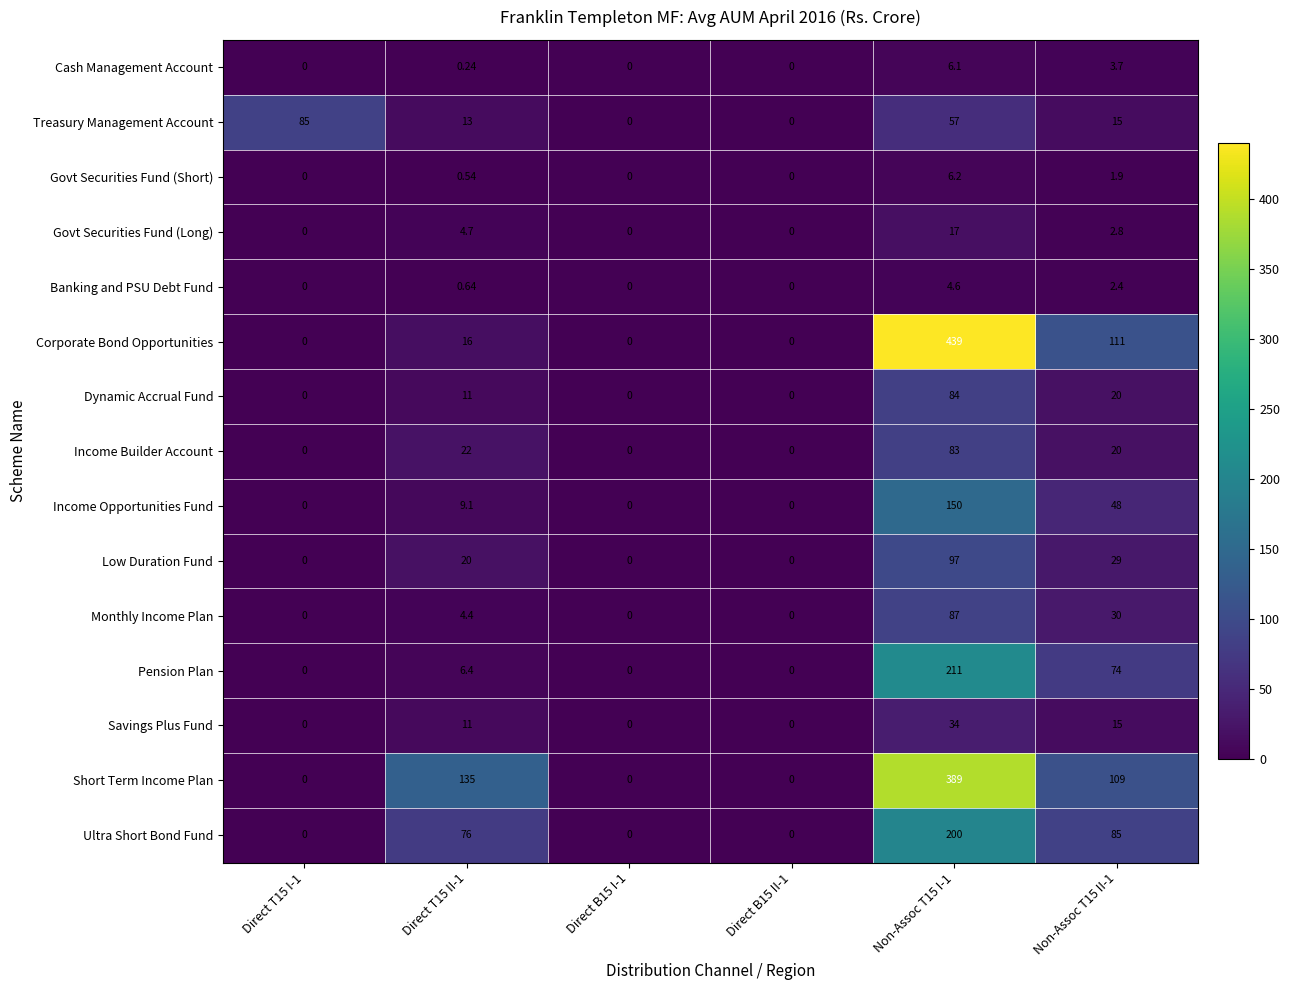

How many data points in Low Duration Fund are less than 20?

3